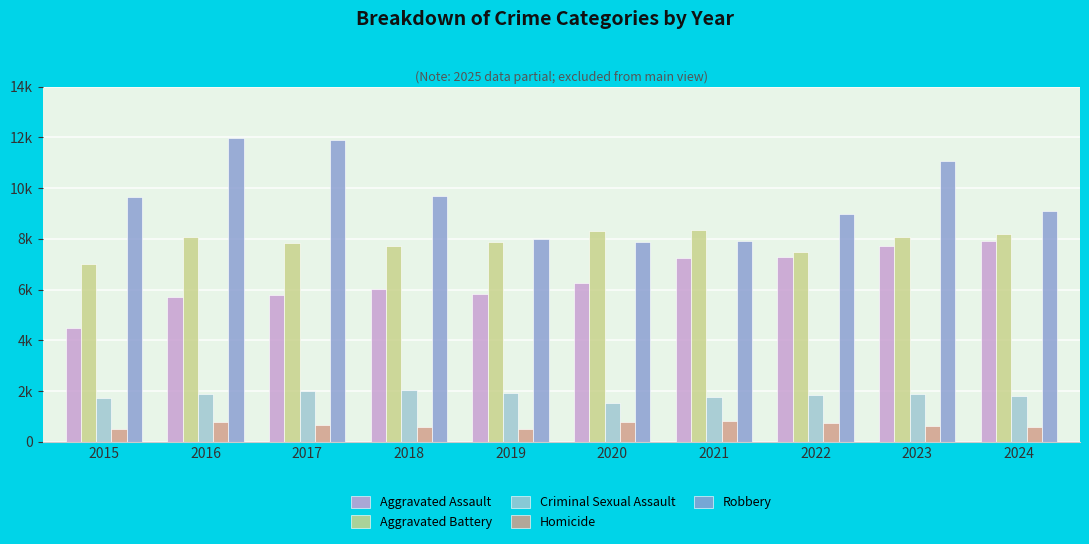

Does the chart contain stacked bars?

No